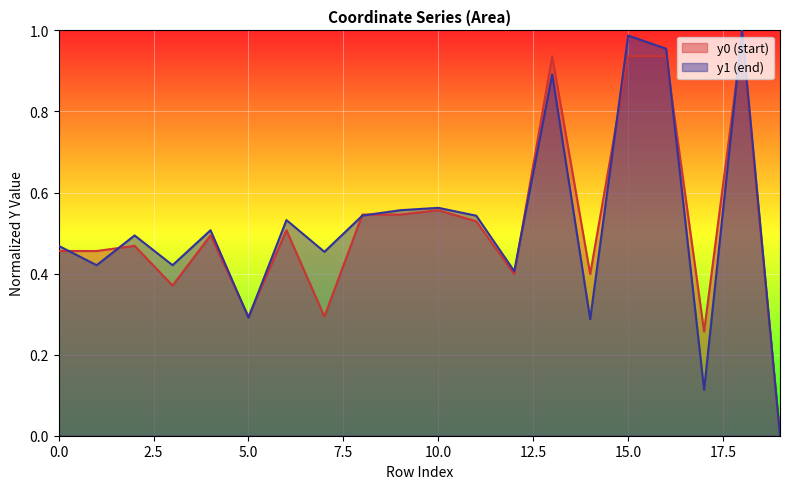

Reading left to right, list all the values displayed in this chart.

y0: 0.5	0.5	0.5	0.4	0.5	0.3	0.5	0.3	0.5	0.5	0.6	0.5	0.4	0.9	0.4	0.9	0.9	0.3	1.0	0.0
y1: 0.5	0.4	0.5	0.4	0.5	0.3	0.5	0.5	0.5	0.6	0.6	0.5	0.4	0.9	0.3	1.0	1.0	0.1	1.0	0.0